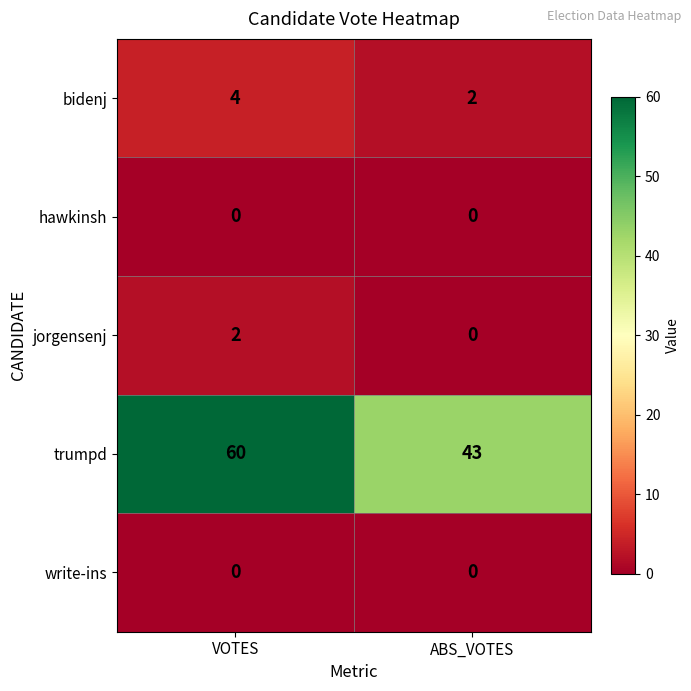

What is the difference between the trumpd values at ABS_VOTES and VOTES?

17